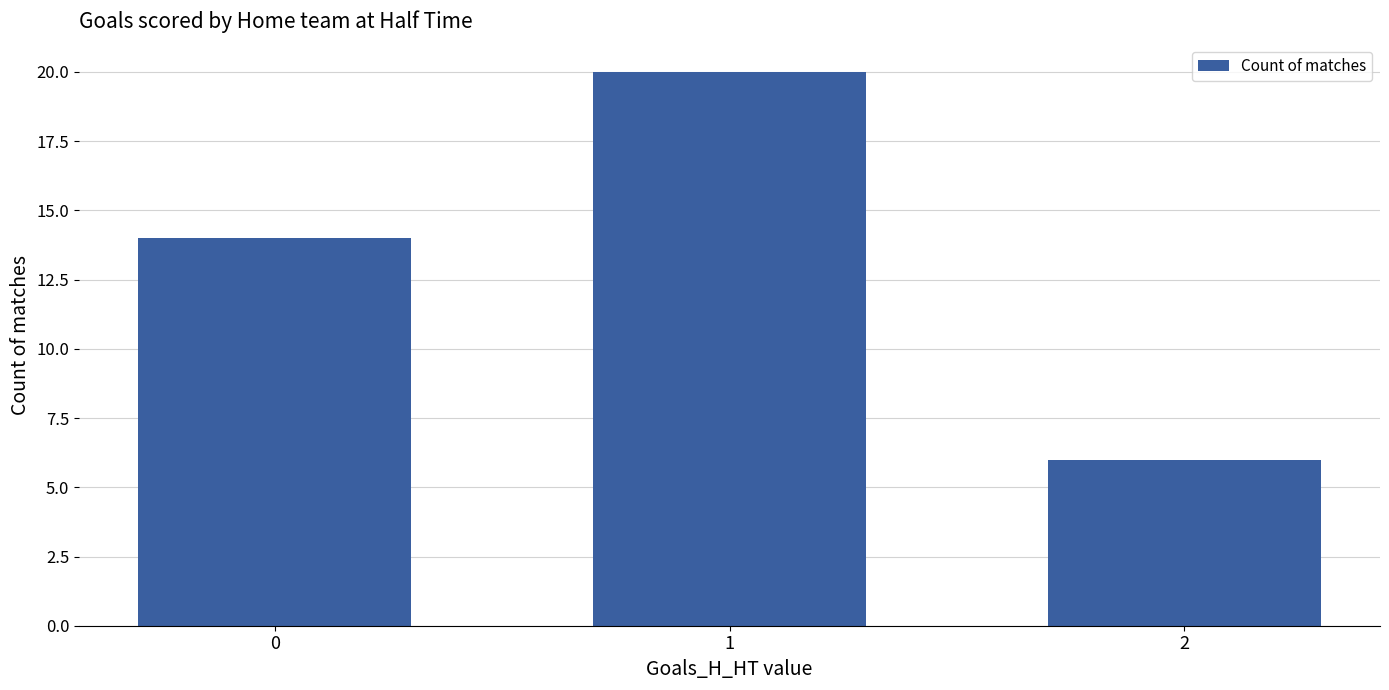

Count the values in the range 6 to 20.

3